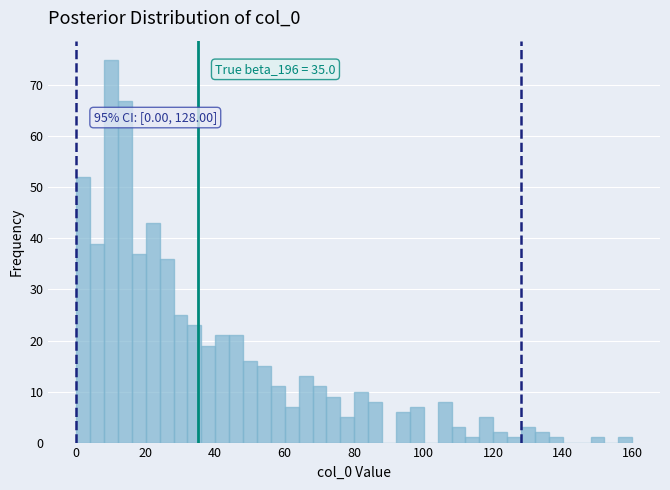

Around what value on the x-axis is the tallest bar? Give the approximate position of its centre, as read against the axis.

10